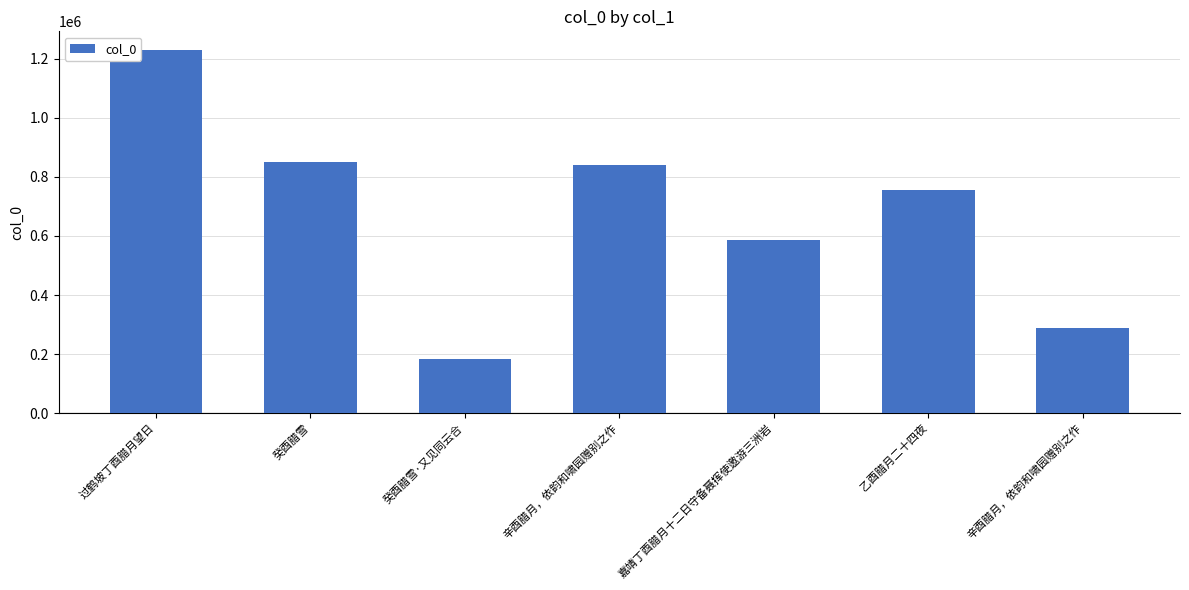

How many series are shown in this chart?

1